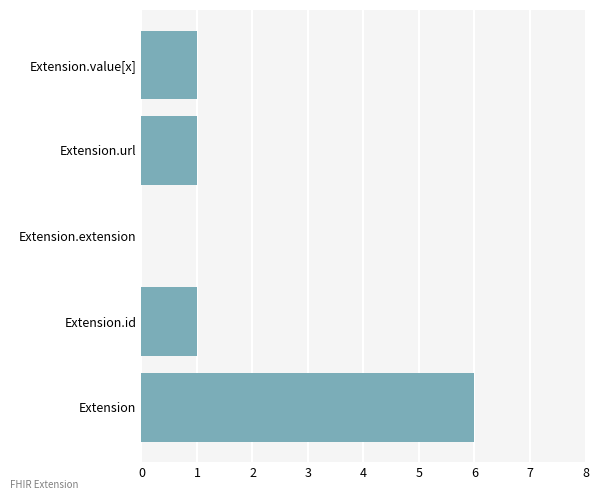

What is the maximum value shown in the chart?

6